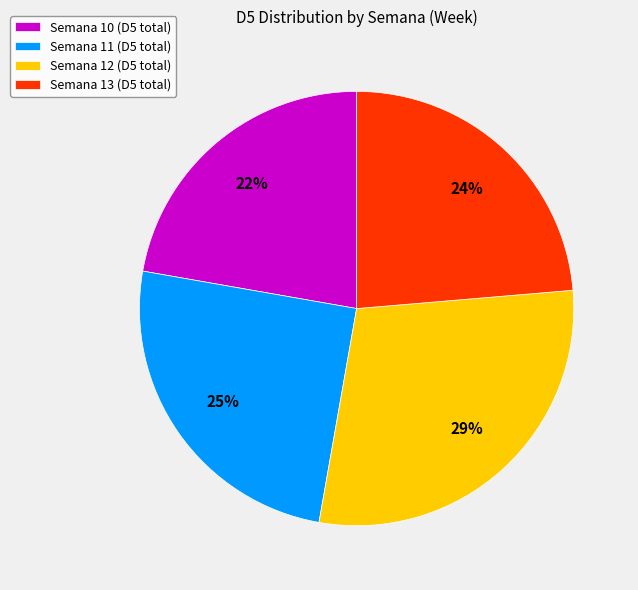

To the nearest percent, what is the difference between the largest and smallest slice percentages?

7%